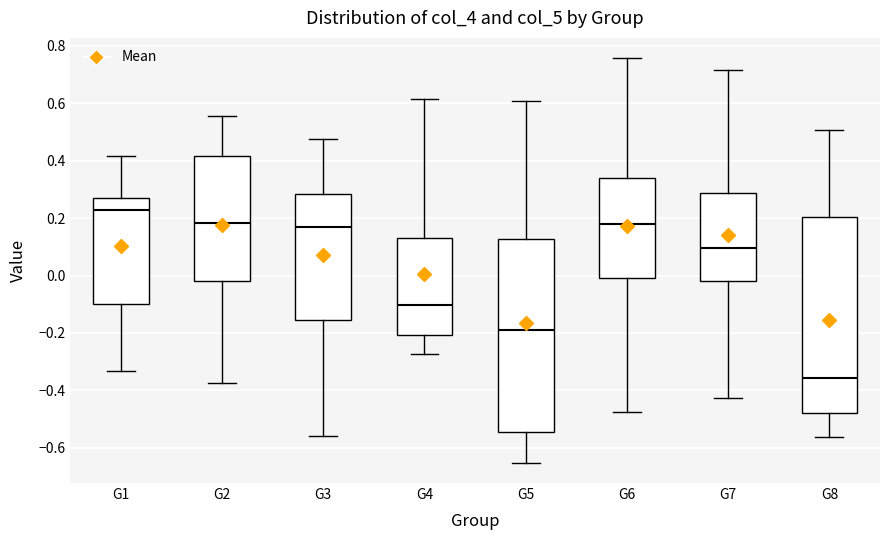

Where is the upper edge of the box for G5 on the y-axis? The values are not printed on the chart, so give them approximately, as read against the axis.

0.12